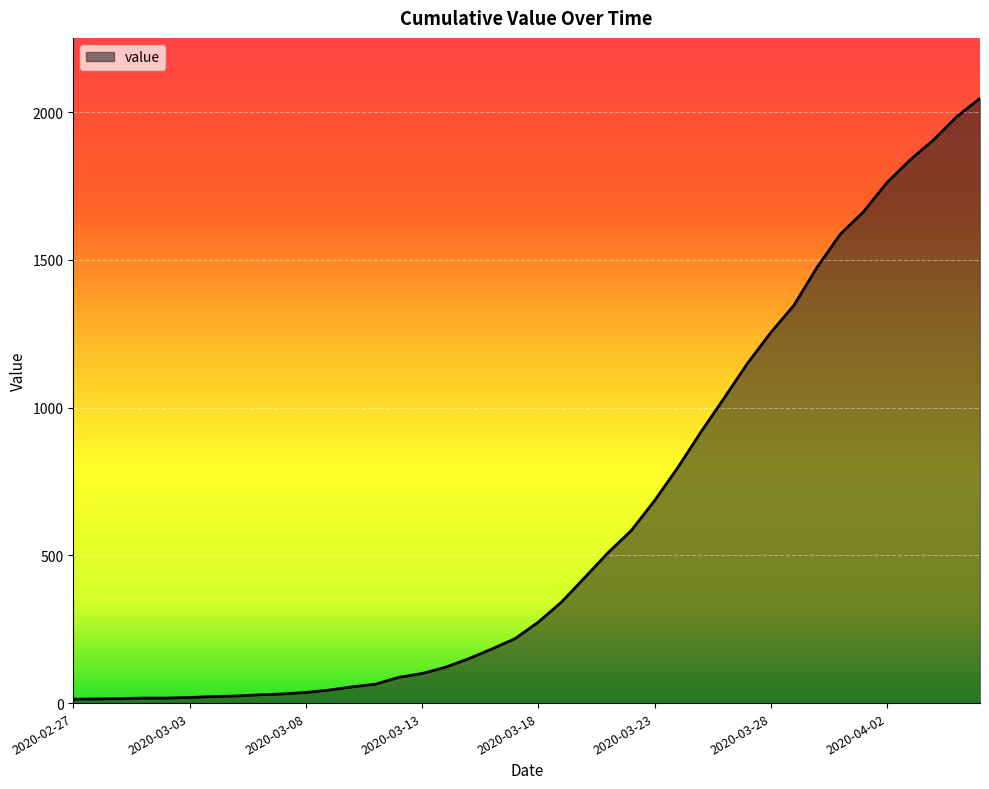

Count the number of data series in this chart.

1